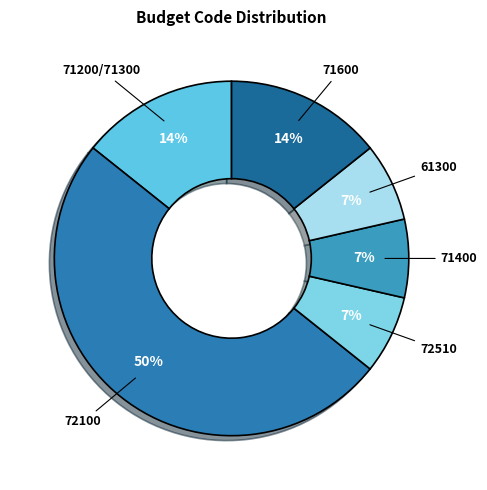

Which has a higher value, 61300 or 71200/71300?

71200/71300